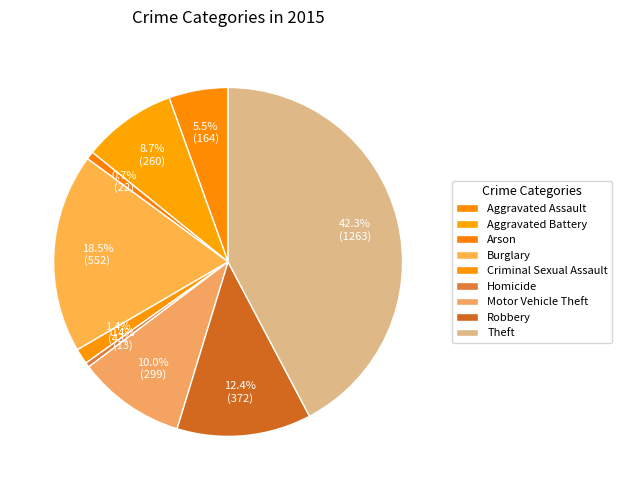

Which slice is the smallest?

Homicide